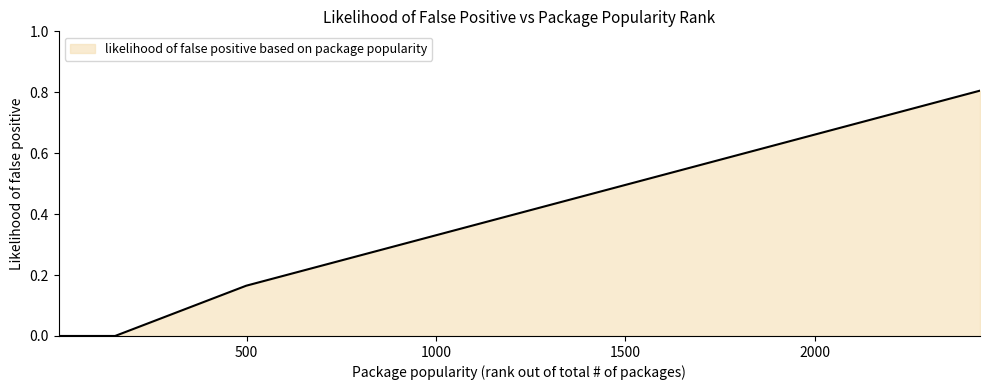

What is the difference between the maximum and second lowest values?

0.8